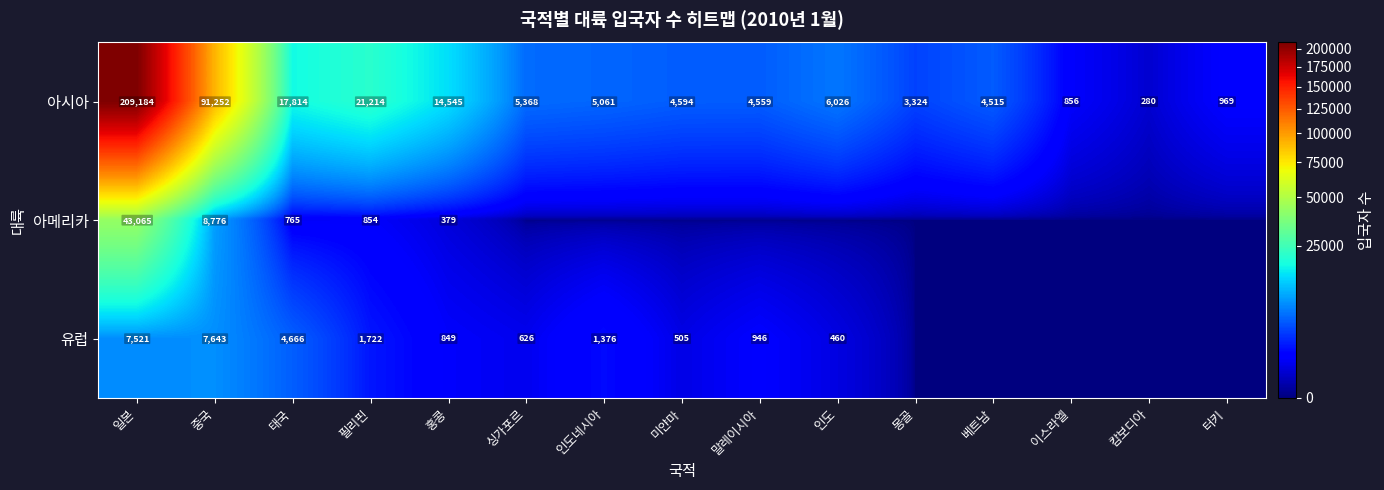

What is the average value of the 아시아 series?

25971